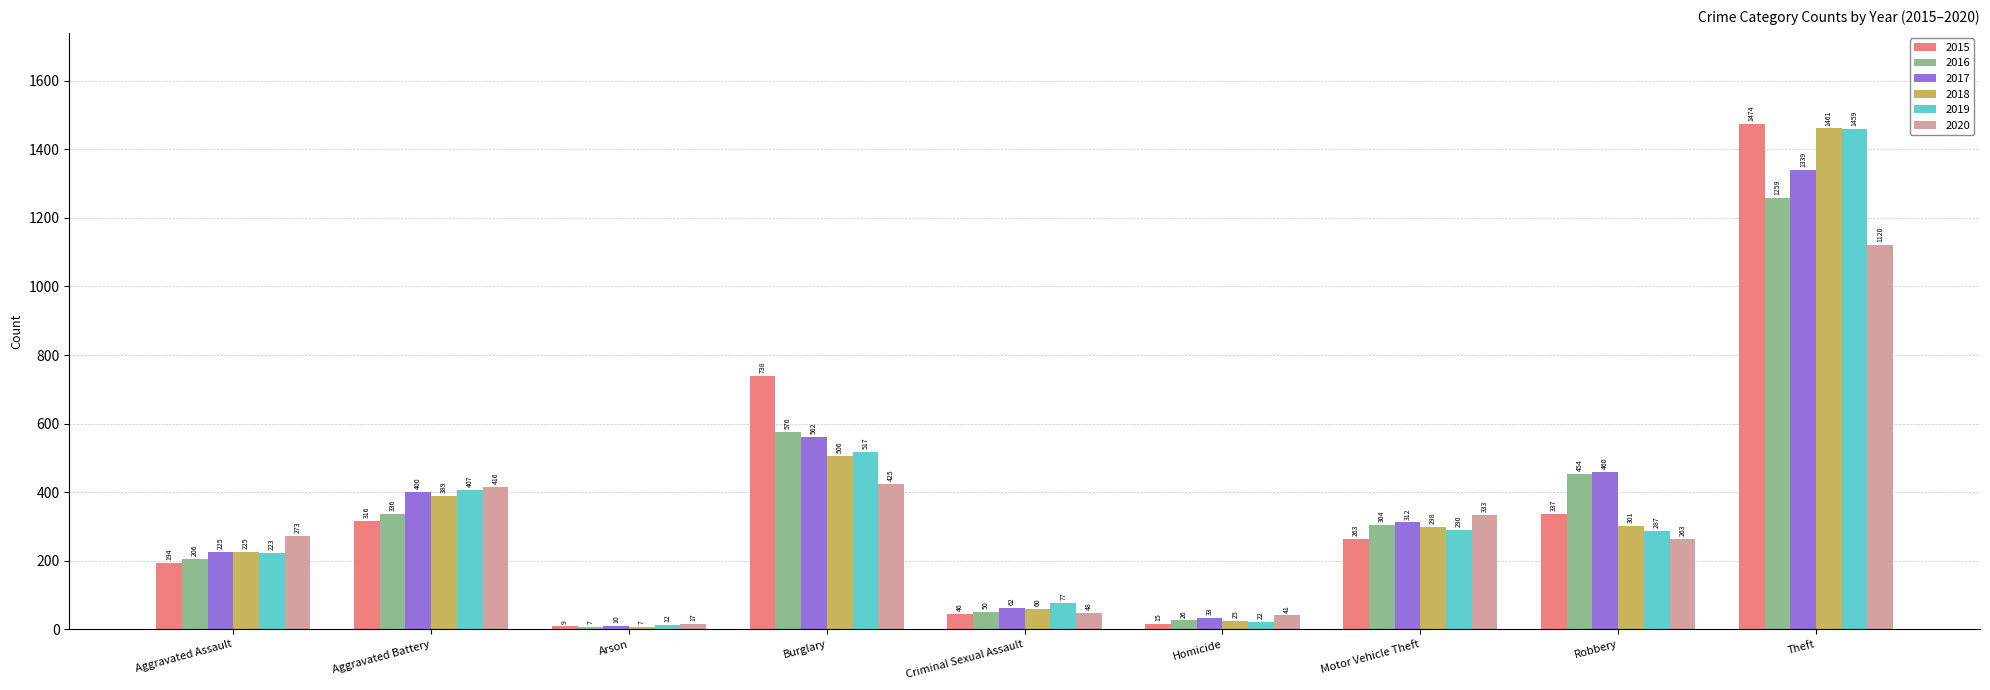

What is the greatest value displayed?

1474